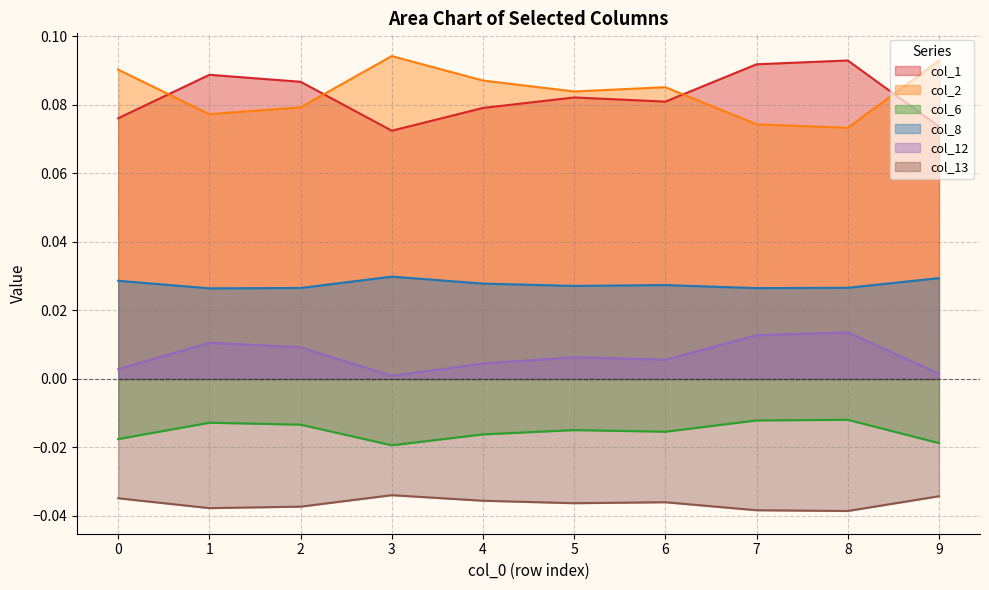

Does the chart display data point markers on the line(s)?

No